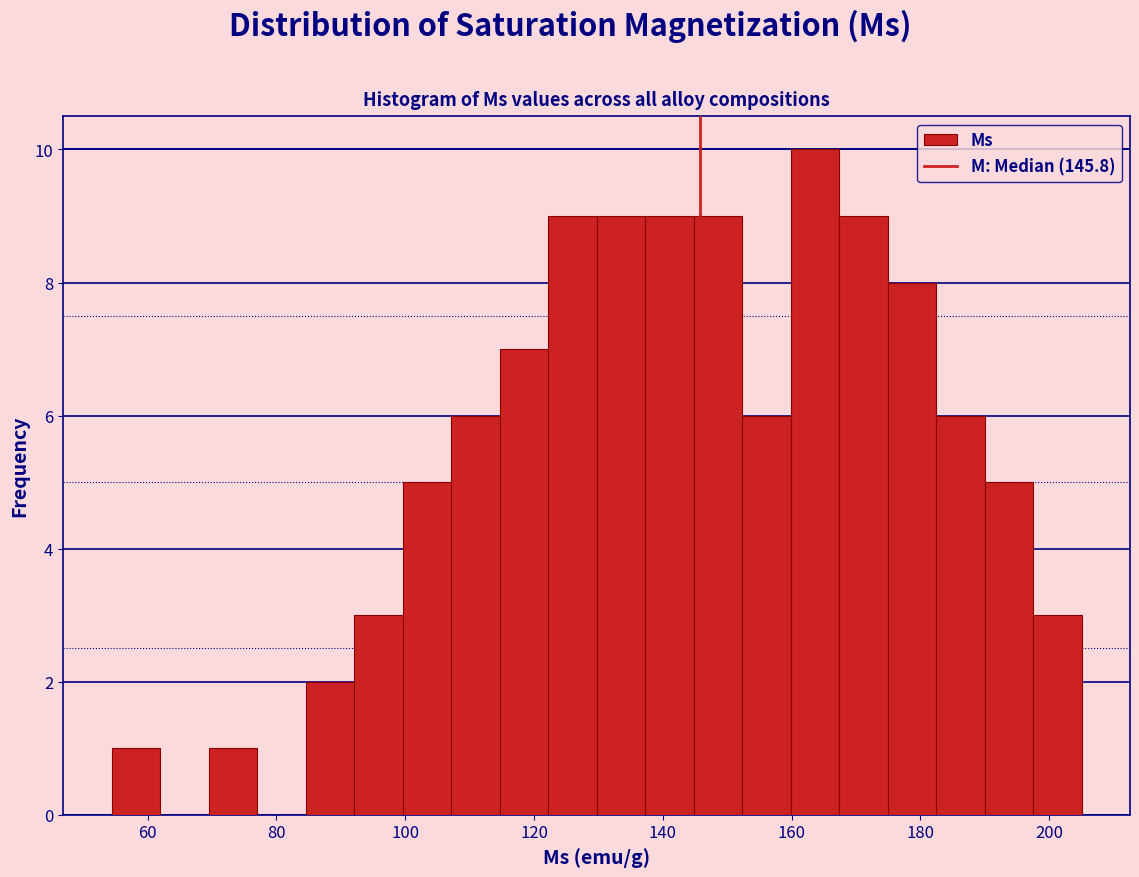

Around what value on the x-axis is the tallest bar? Give the approximate position of its centre, as read against the axis.

164